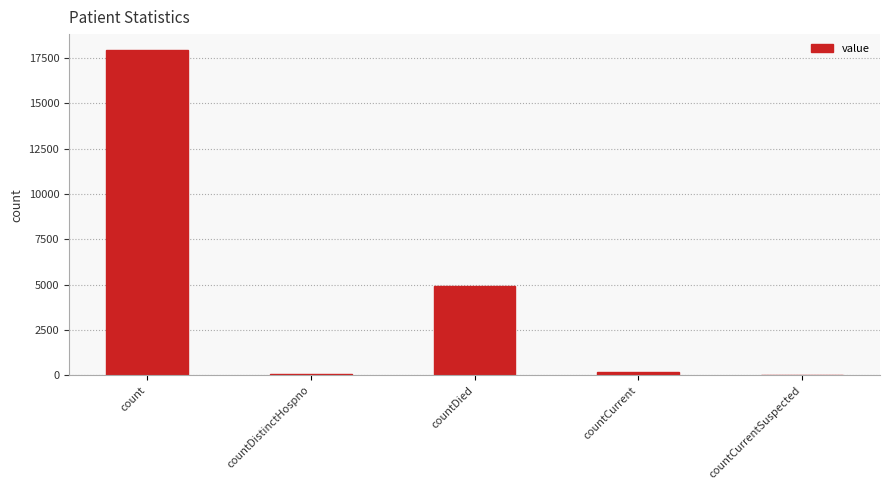

What is the difference between the values at countCurrent and countDied?

4775